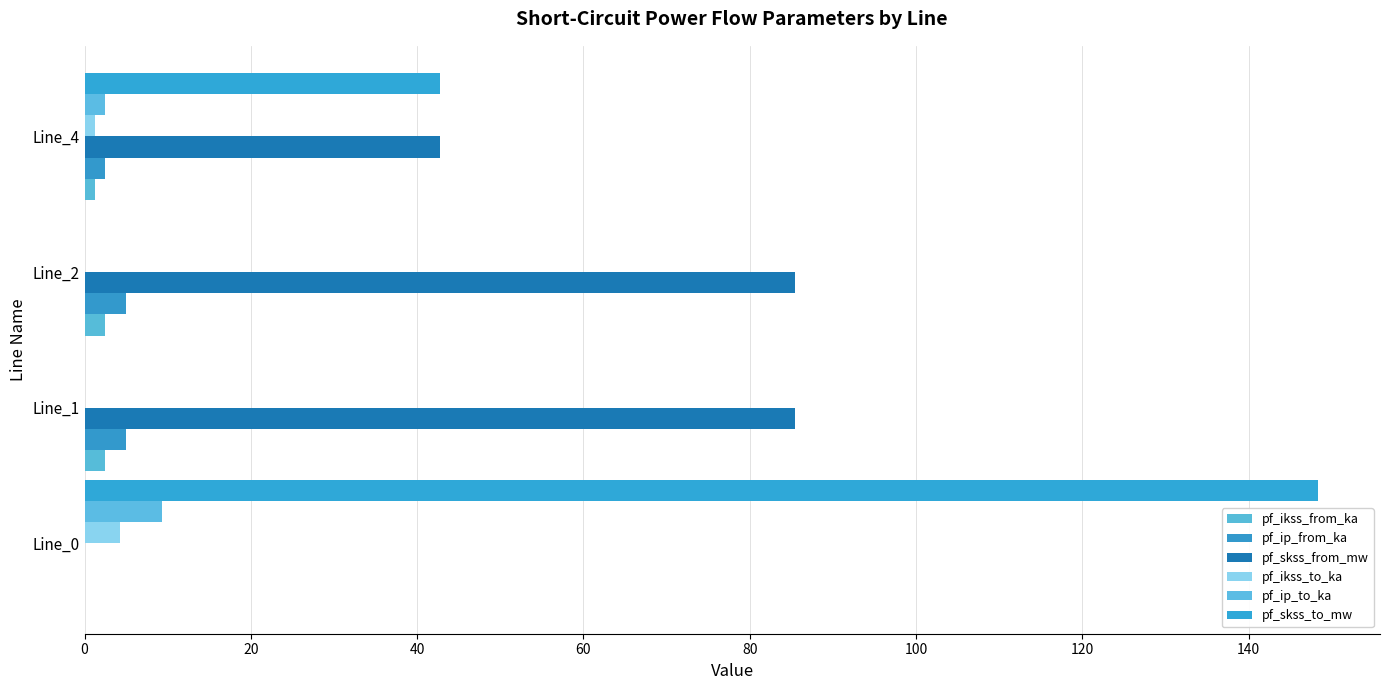

Which series has the largest range (max minus min)?

pf_skss_to_mw